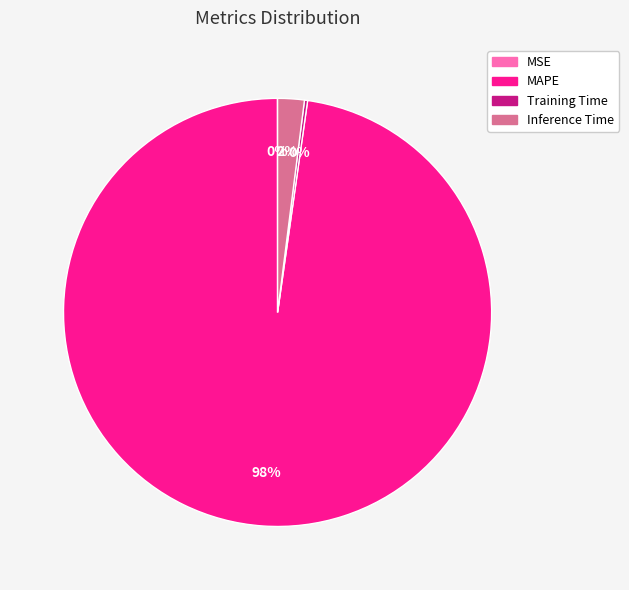

Is there any slice that represents more than half of the pie?

Yes